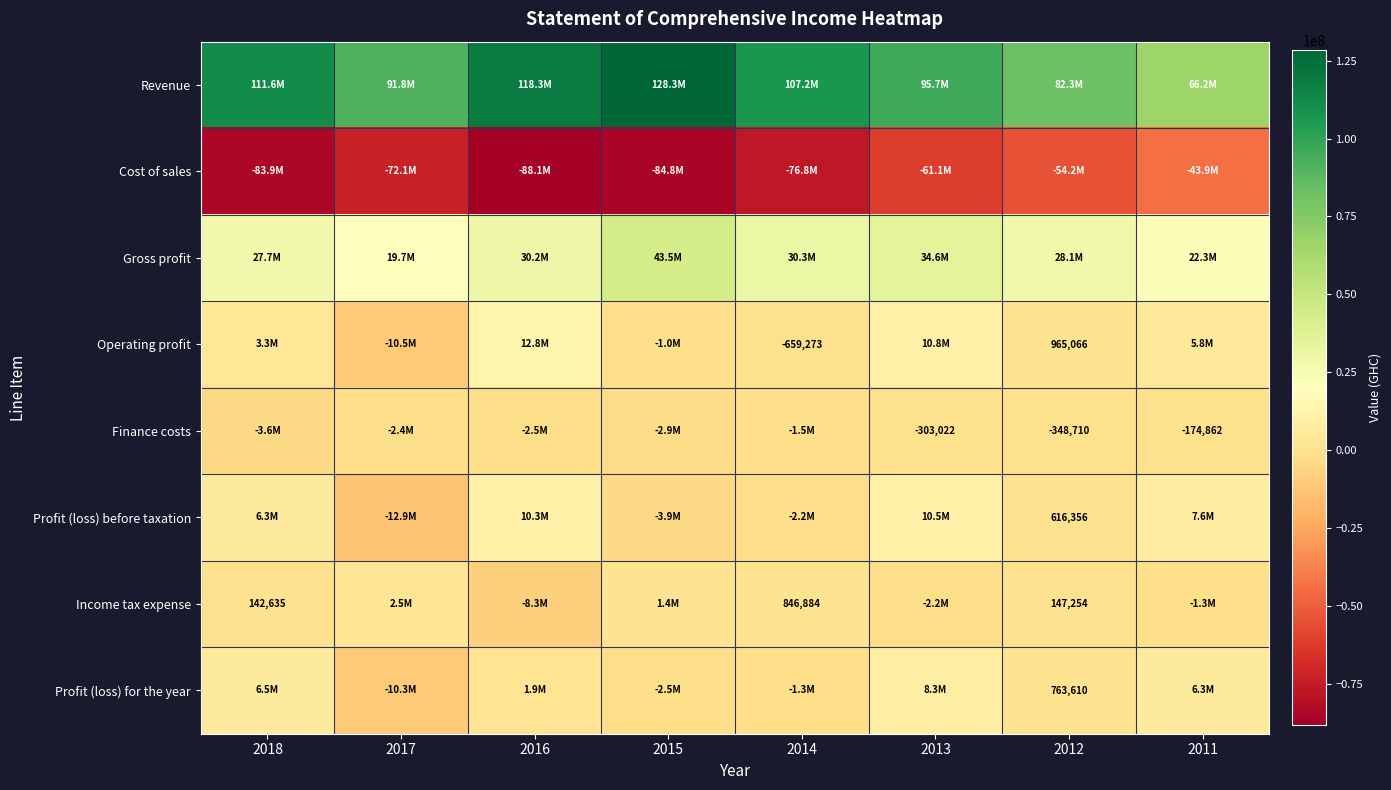

What is the smallest value displayed?

-88055530